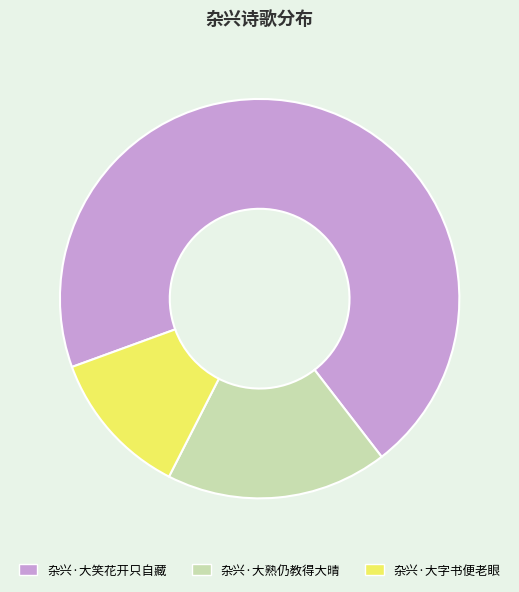

Is the sum of 杂兴·大熟仍教得大晴 and 杂兴·大笑花开只自藏 greater than half?

Yes